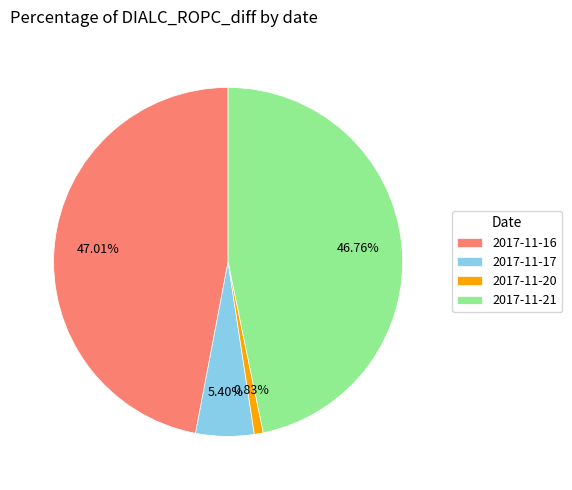

How many segments does this pie chart have?

4